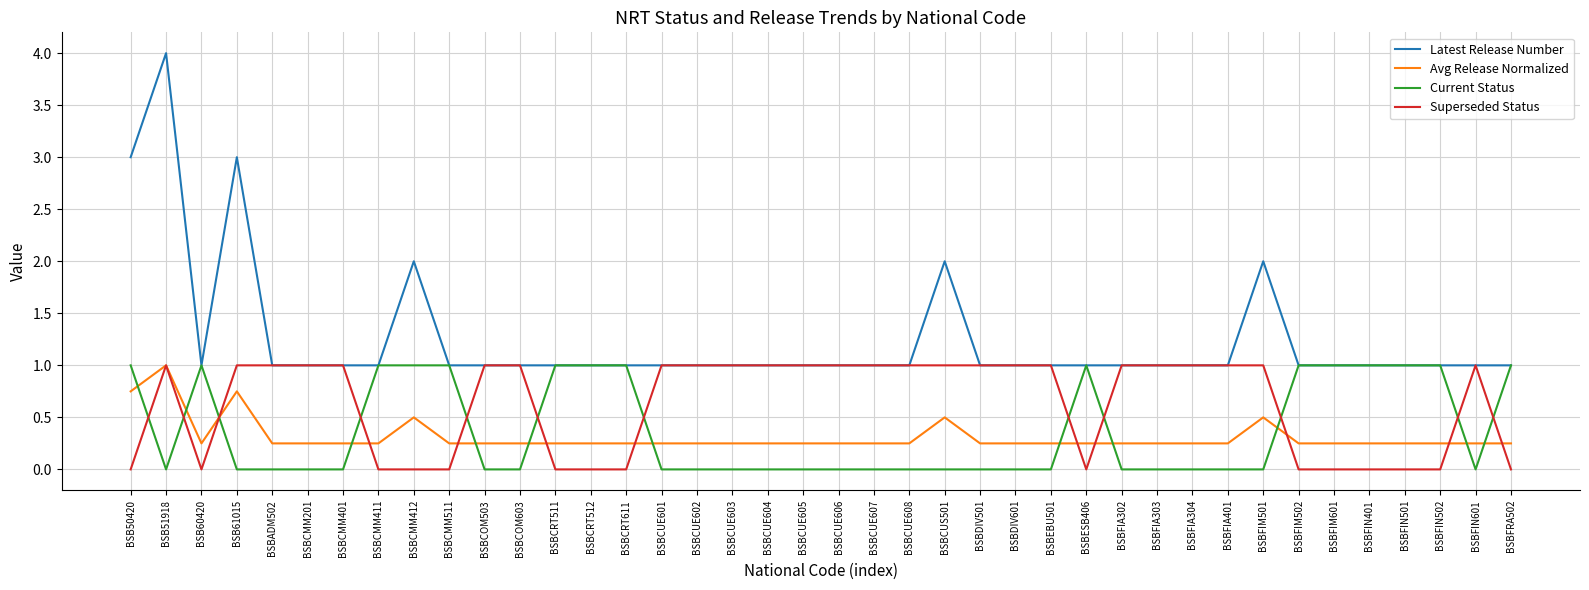

What is the highest value of the Avg Release Normalized series?

1.0